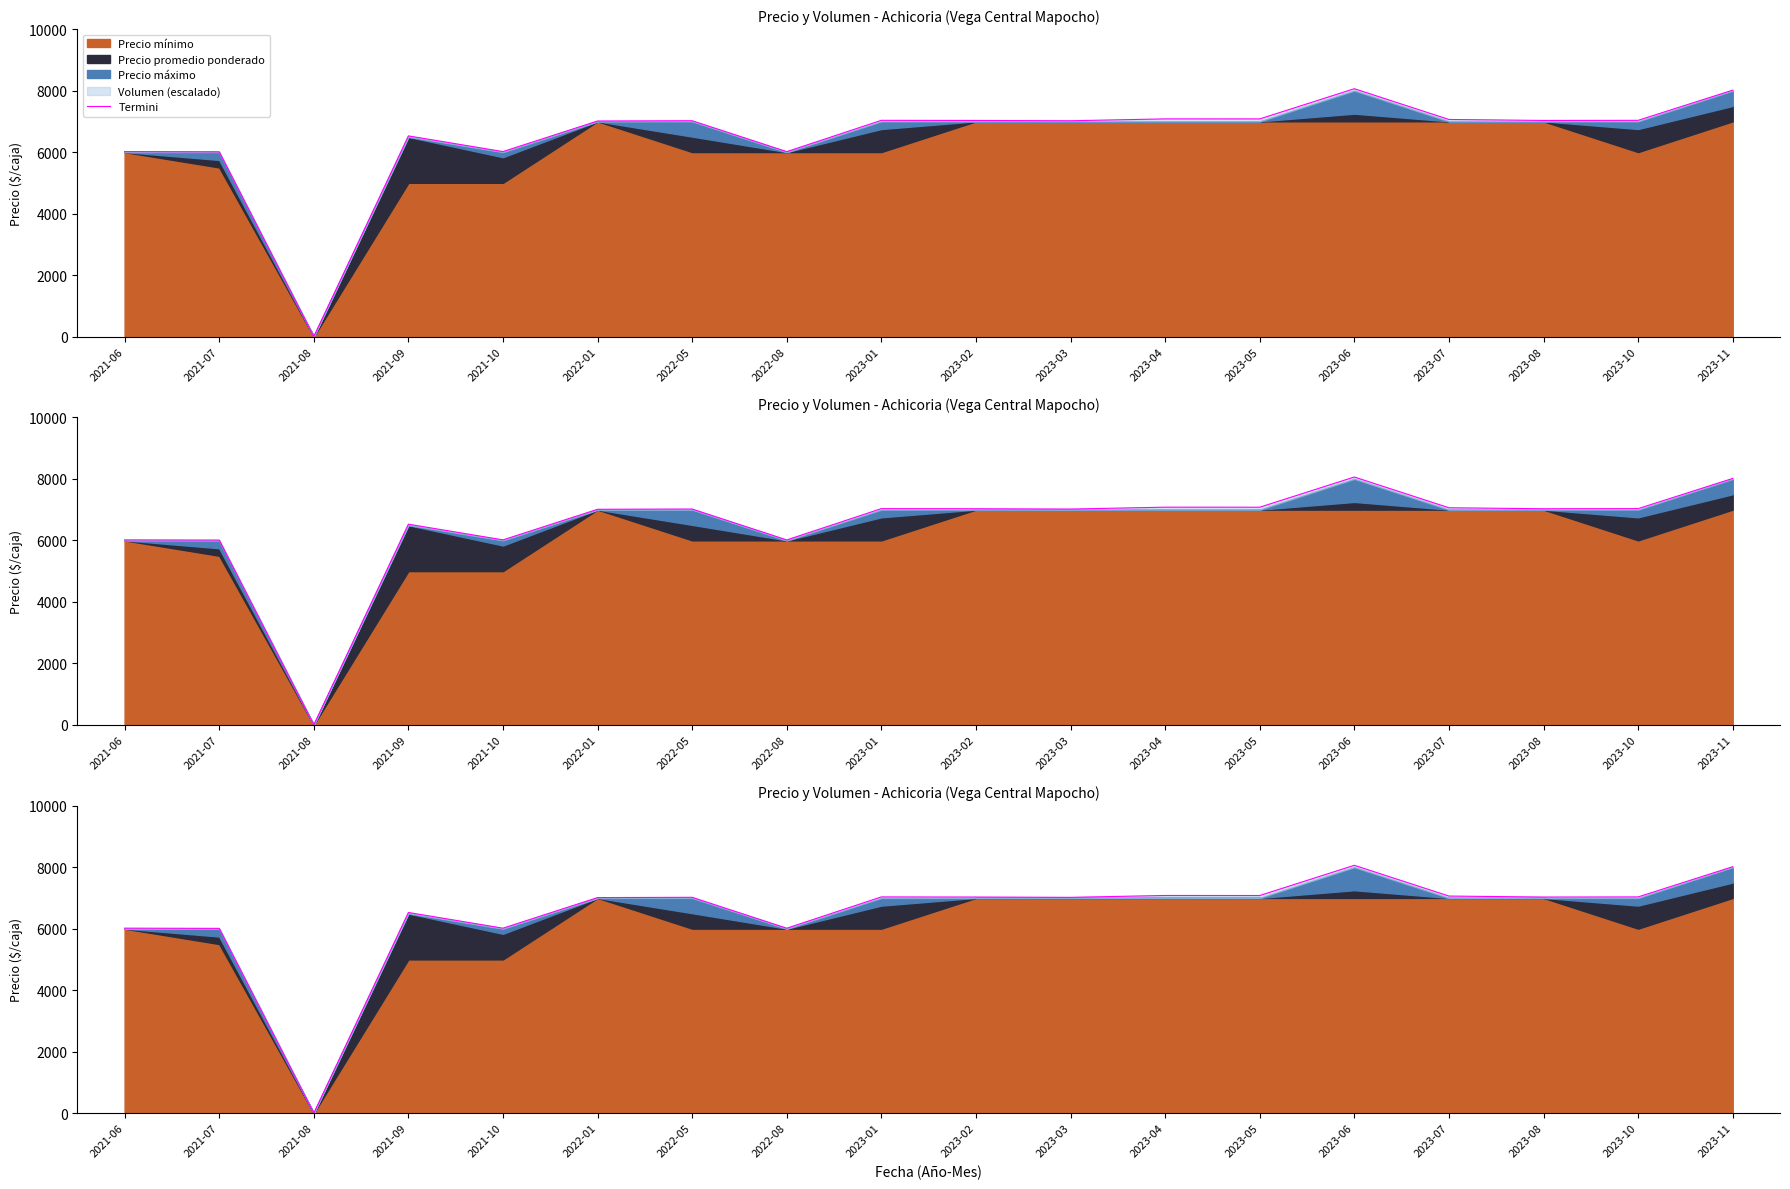

How many lines are shown in the chart?

1